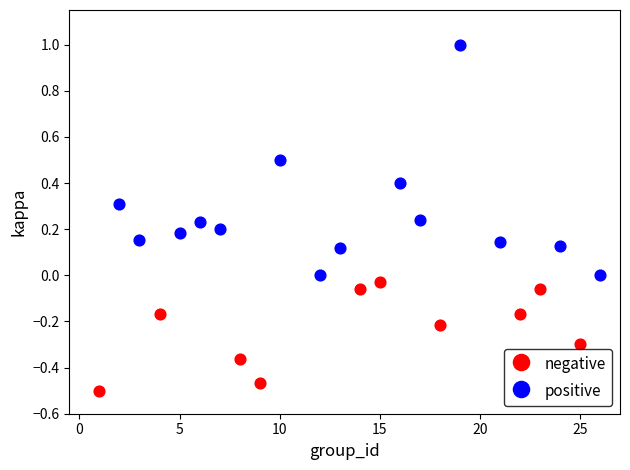

Which series contains the lowest Y value?

negative